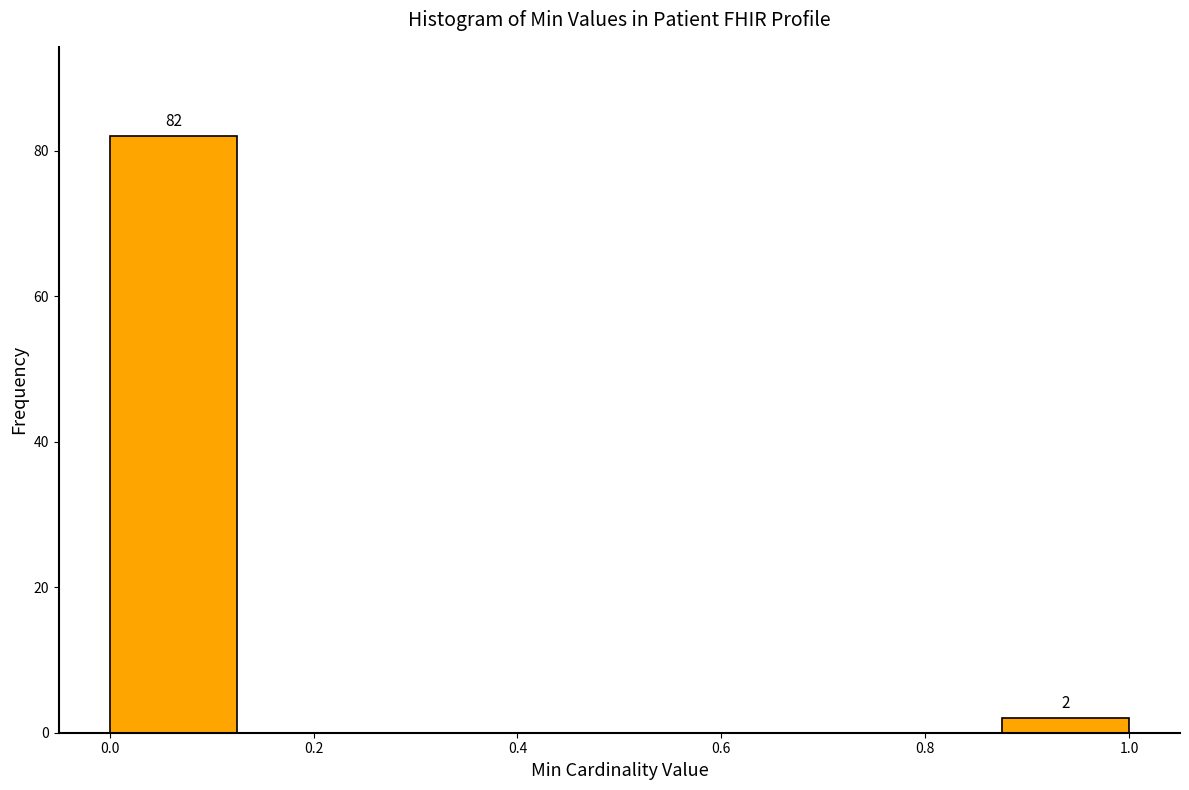

Over which range of the x-axis is the bar tallest?

0.000 to 0.125